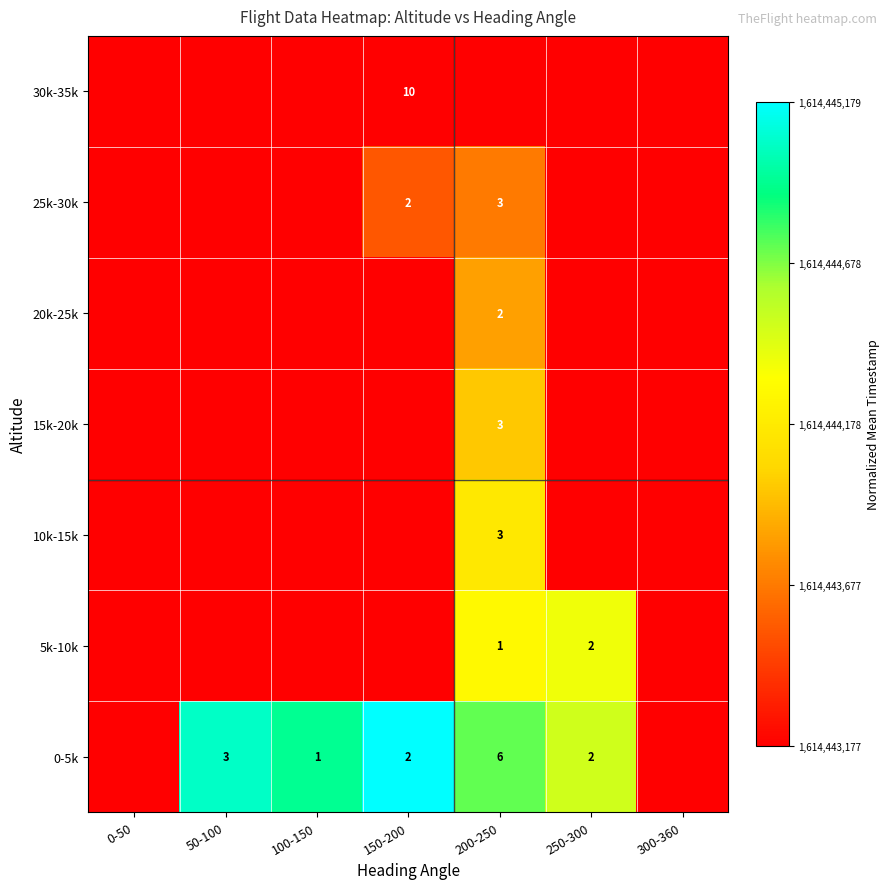

True or false: 30k-35k has a value of 10.0 at 150-200.

True